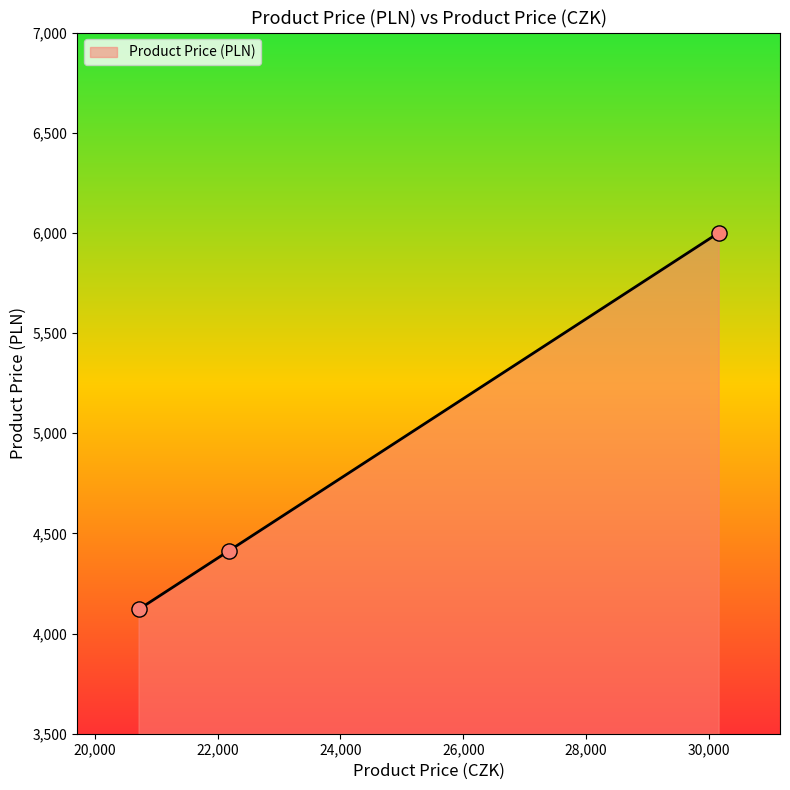

What is the minimum value shown in the chart?

4120.1